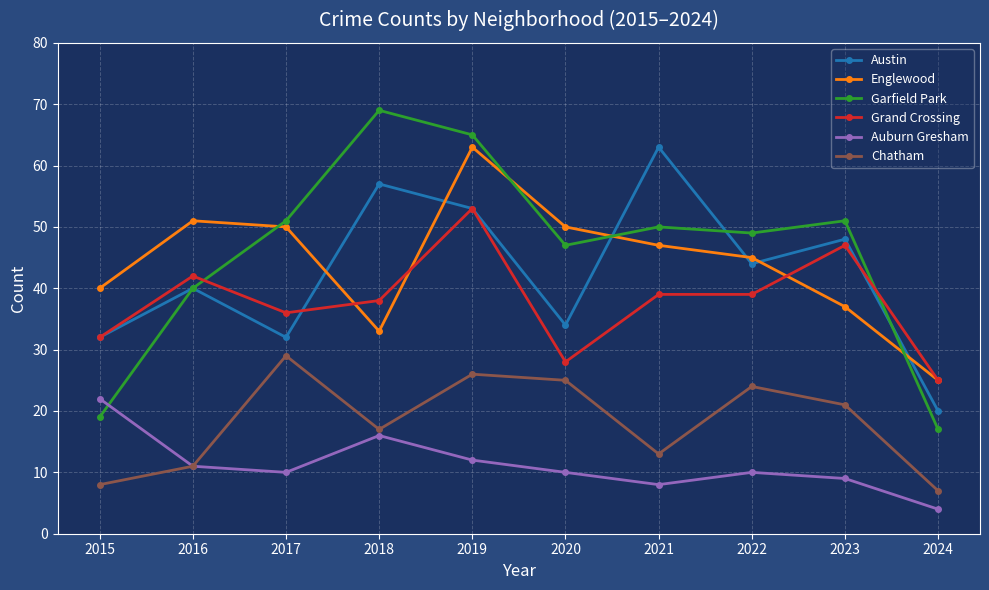

What is the highest value of the Austin series?

63